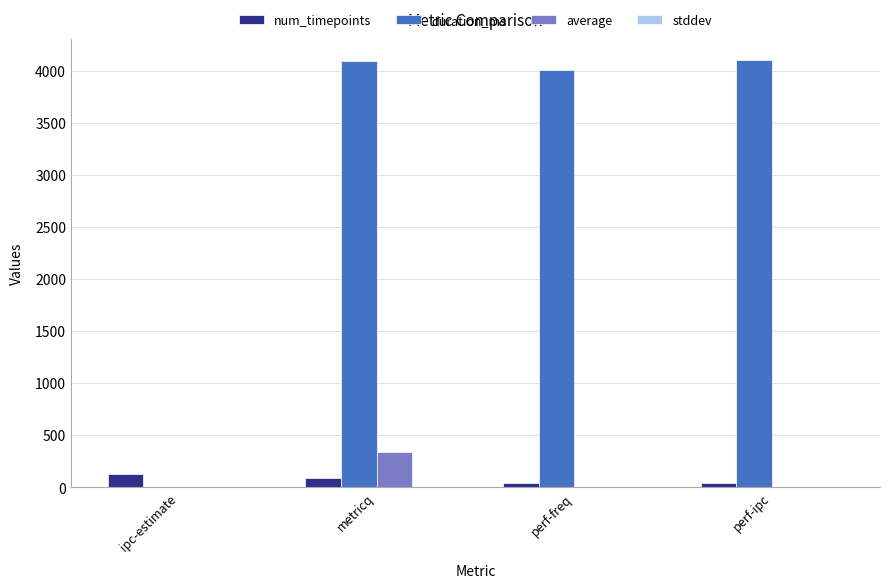

Which series has the largest total across all categories?

duration_ms